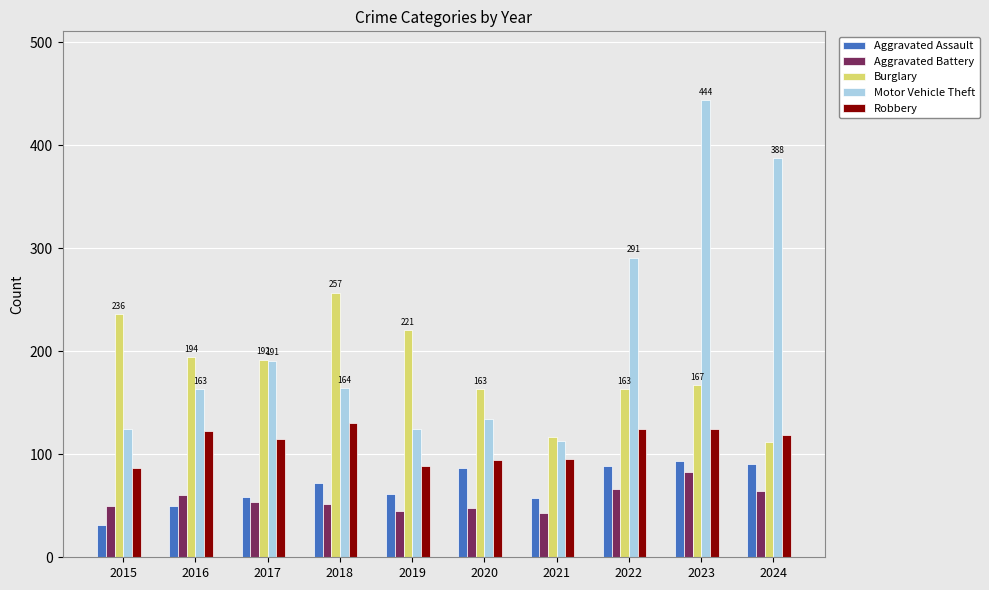

What is the sum of the Aggravated Battery values at 2021 and 2015?

93